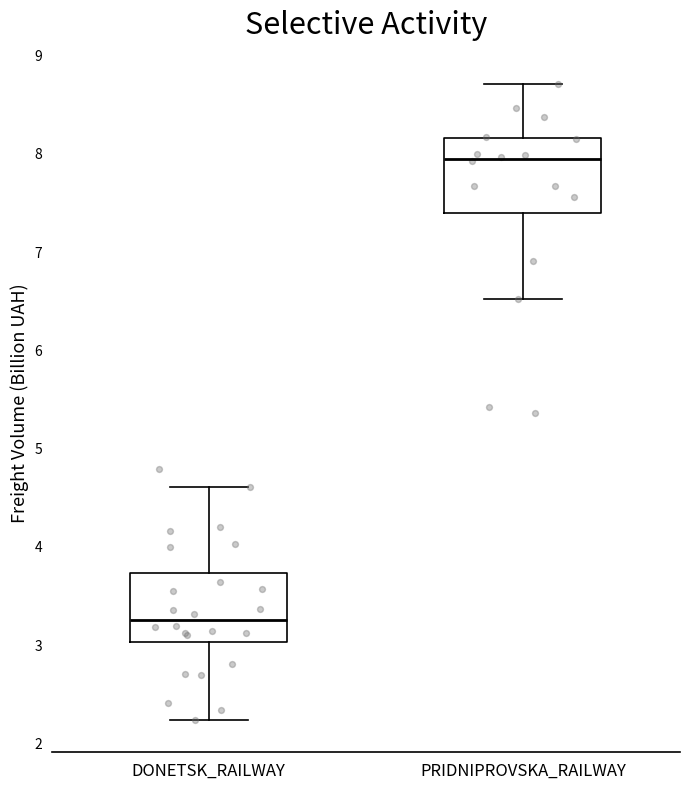

Reading left to right, read every box against the y-axis: the position of its median line, the range the box covers, and the ends of its whiskers. The values are not printed on the chart, so give them approximately, as read against the axis.

DONETSK_RAILWAY: median 3.2, box 3.0 to 3.7, whiskers 2.2 to 4.6
PRIDNIPROVSKA_RAILWAY: median 7.9, box 7.4 to 8.1, whiskers 6.5 to 8.7